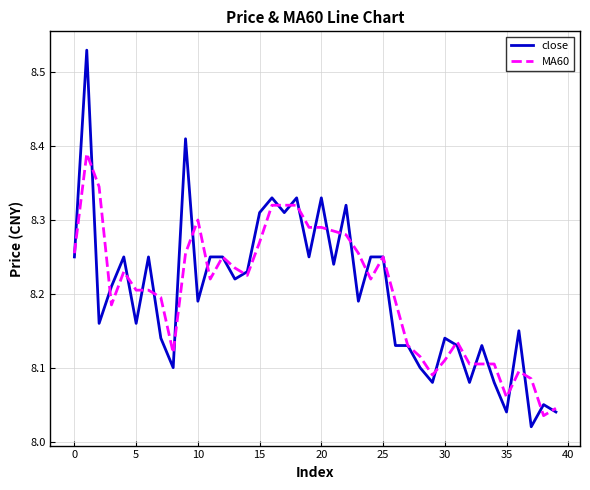

Rank the series by their maximum value, from lowest to highest.

MA60, close